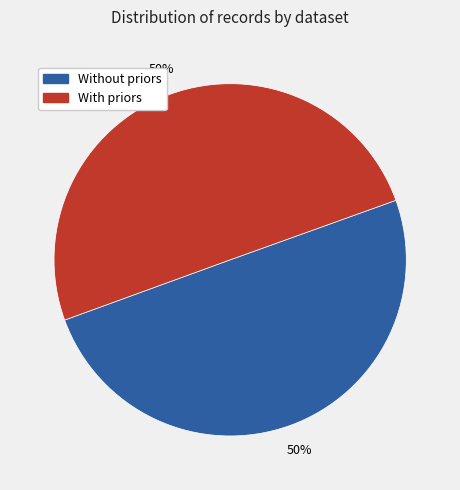

Is the sum of With priors and Without priors greater than half?

Yes